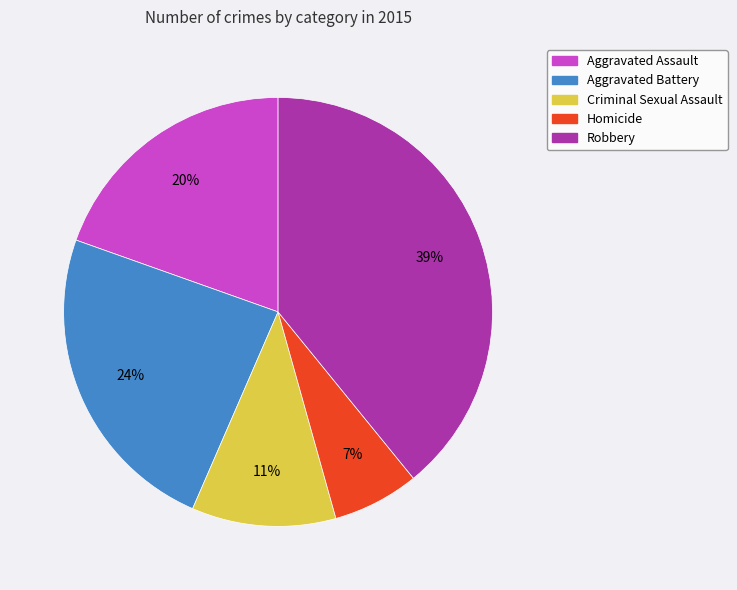

Count the number of slices in the pie.

5